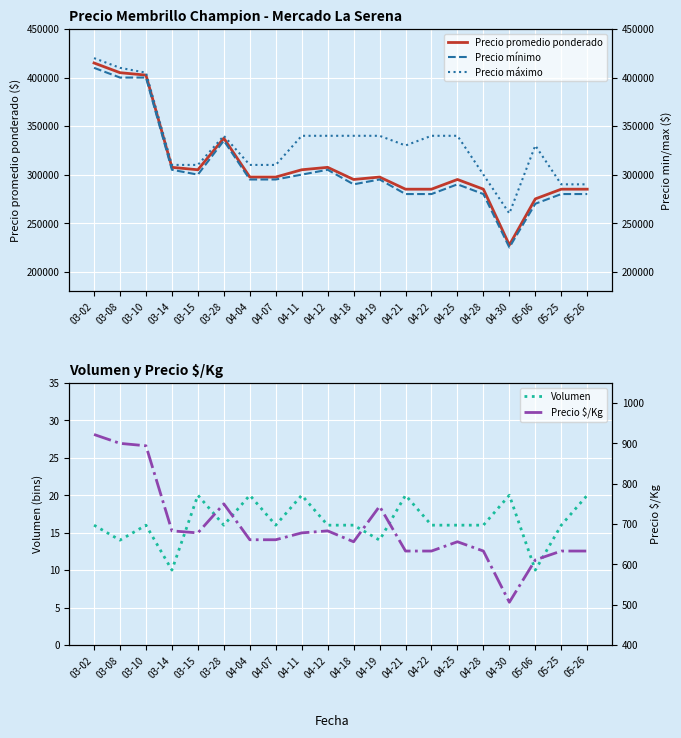

How many lines are shown in the chart?

5